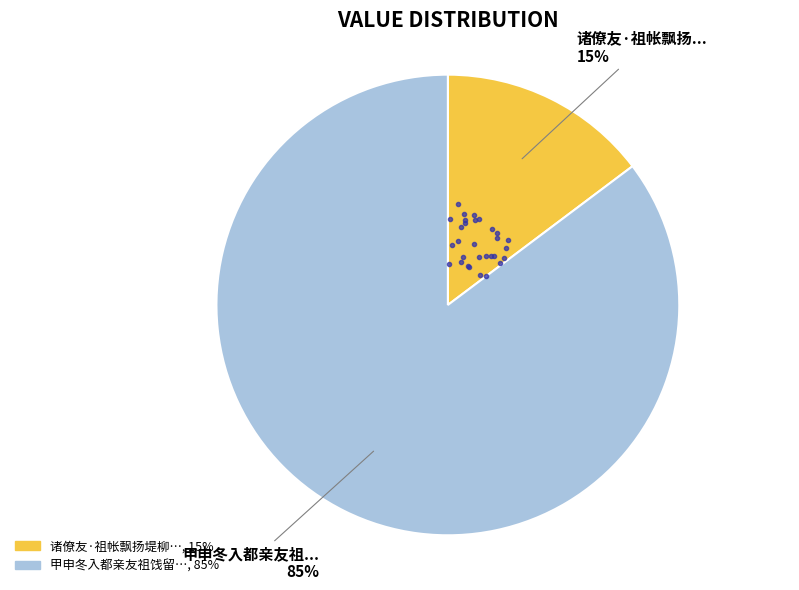

To the nearest percent, what is the average slice percentage?

50%